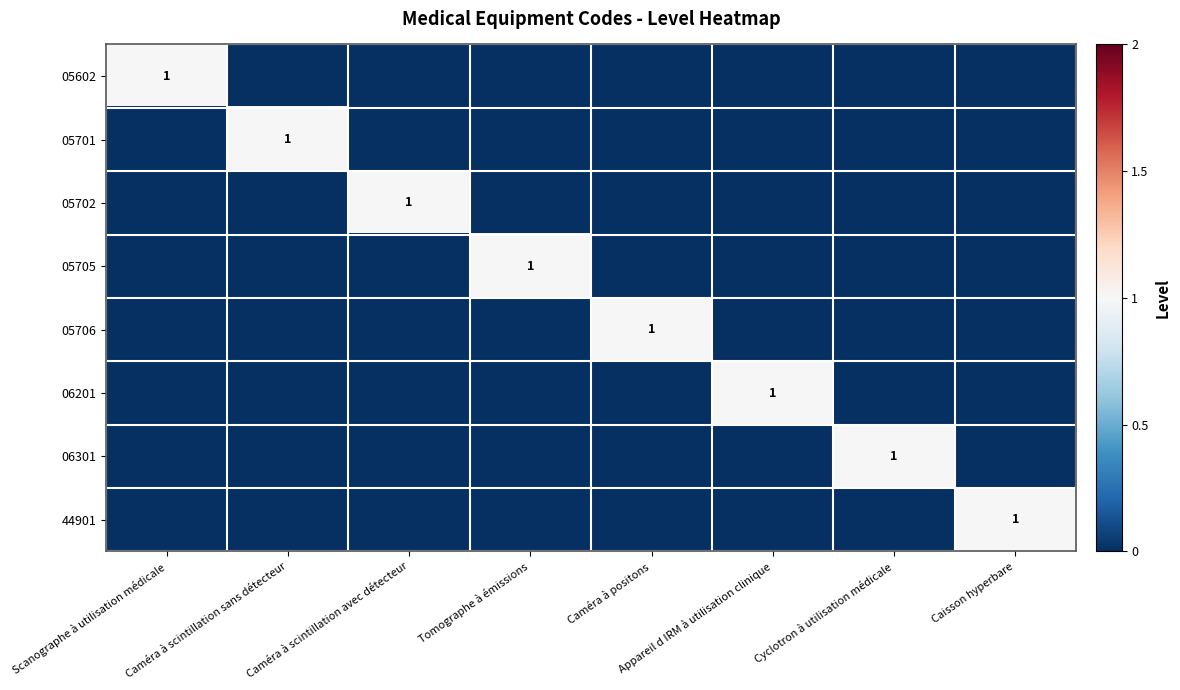

Is the value of 06201 at Scanographe à utilisation médicale greater than the value of 05706 at Caméra à scintillation sans détecteur?

No